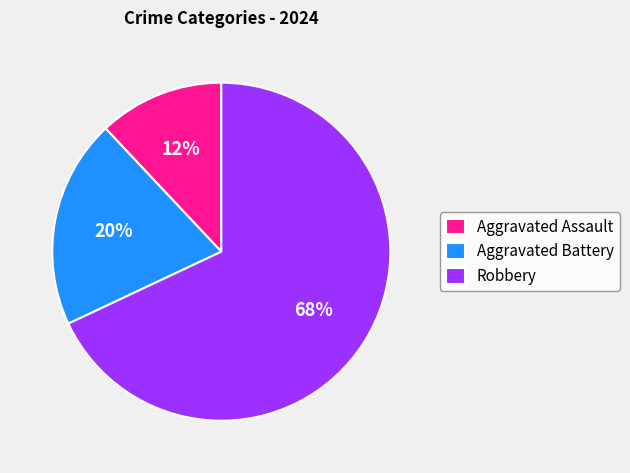

To the nearest percent, what percentage of the pie is Aggravated Assault?

12%